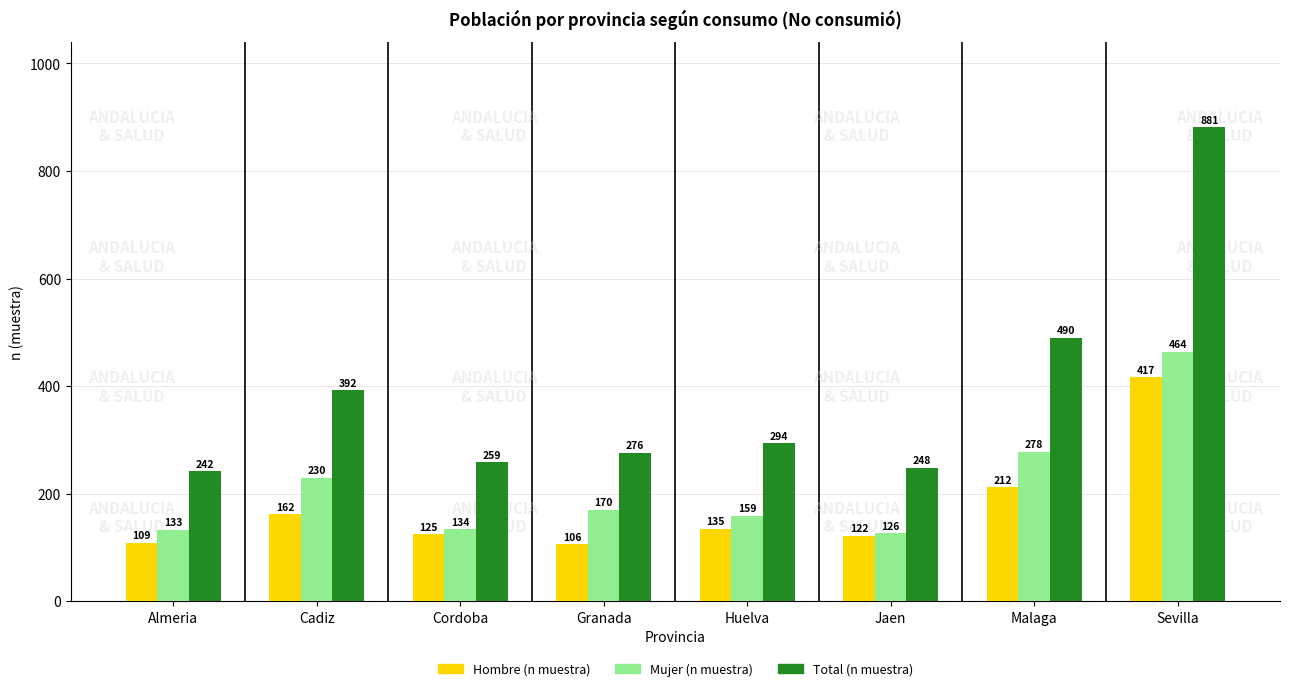

What is the difference between the maximum and minimum values in the Total (n muestra) series?

639